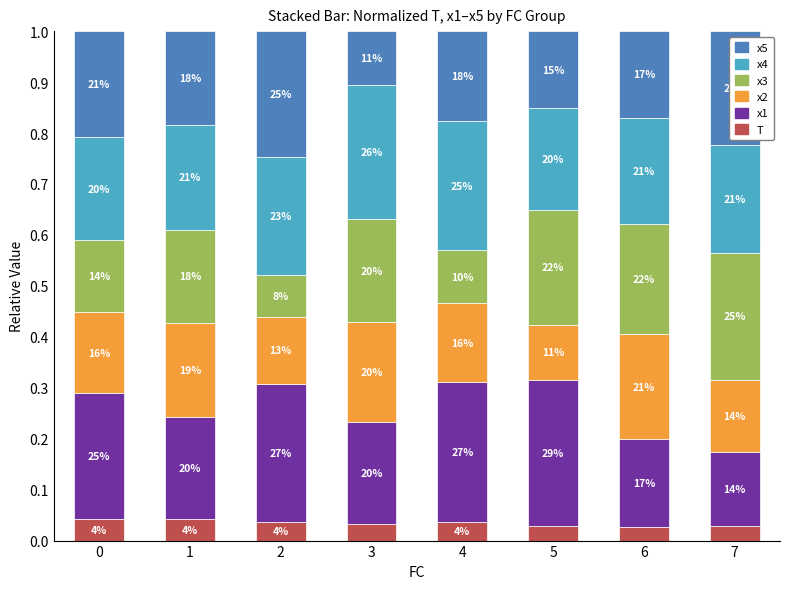

What is the difference between the second highest and second lowest values in the x5 series?

0.1